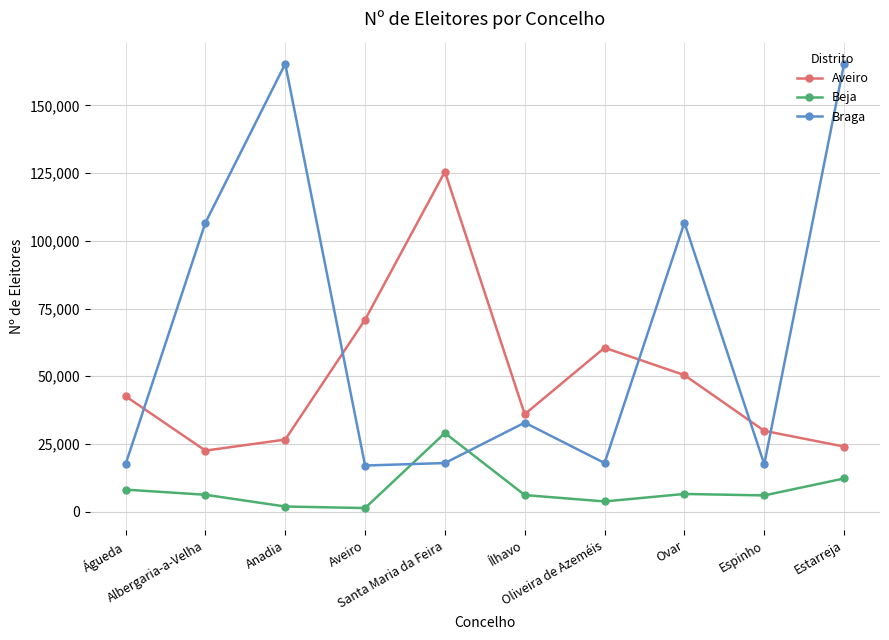

Which series has the largest total across all categories?

Braga